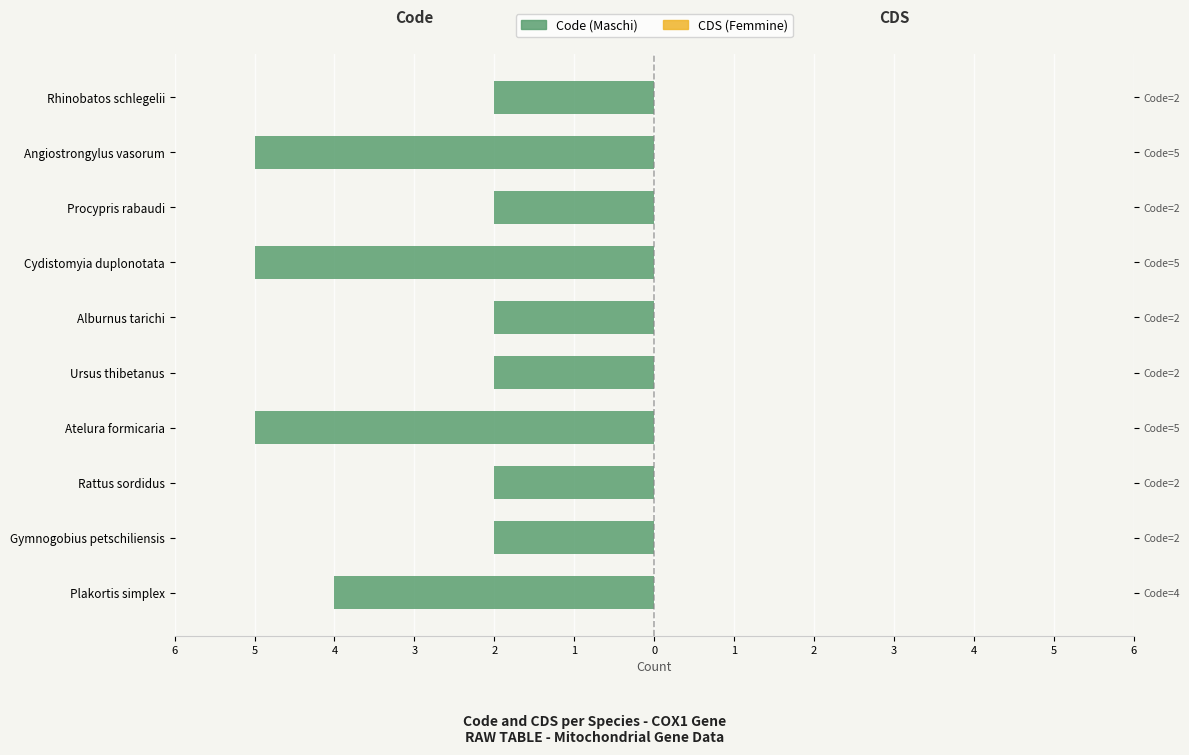

Is it true that Code (Maschi) equals -3.0 at Ursus thibetanus?

False